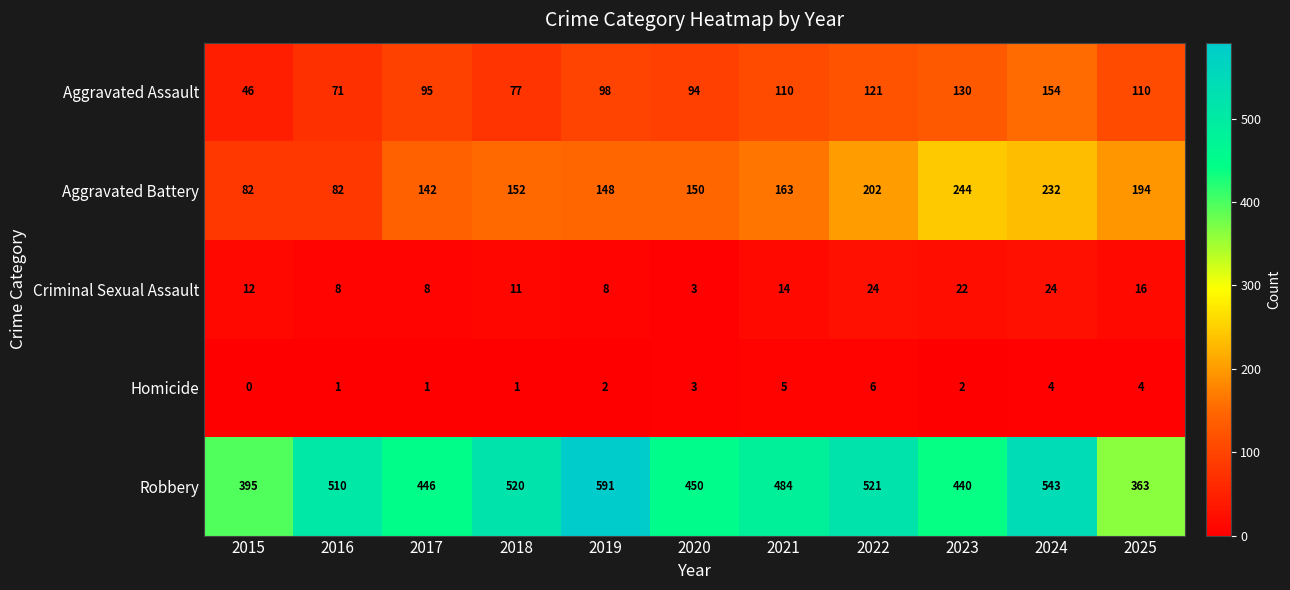

What value does the Robbery series have at 2019, to the nearest 50?

600